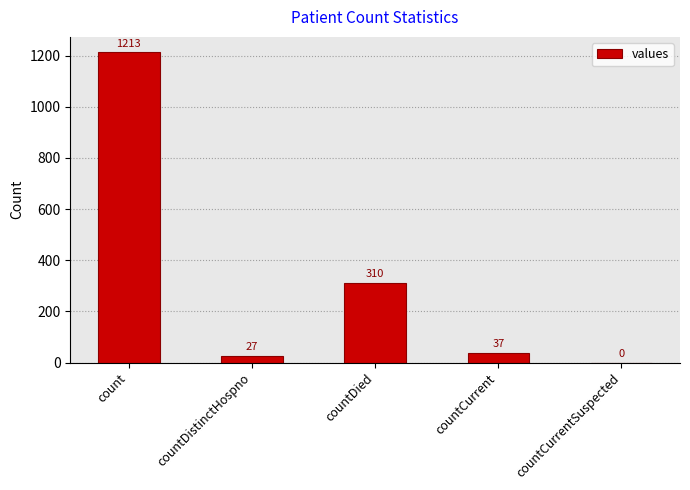

The chart shows a value of 552 at countDied. True or false?

False